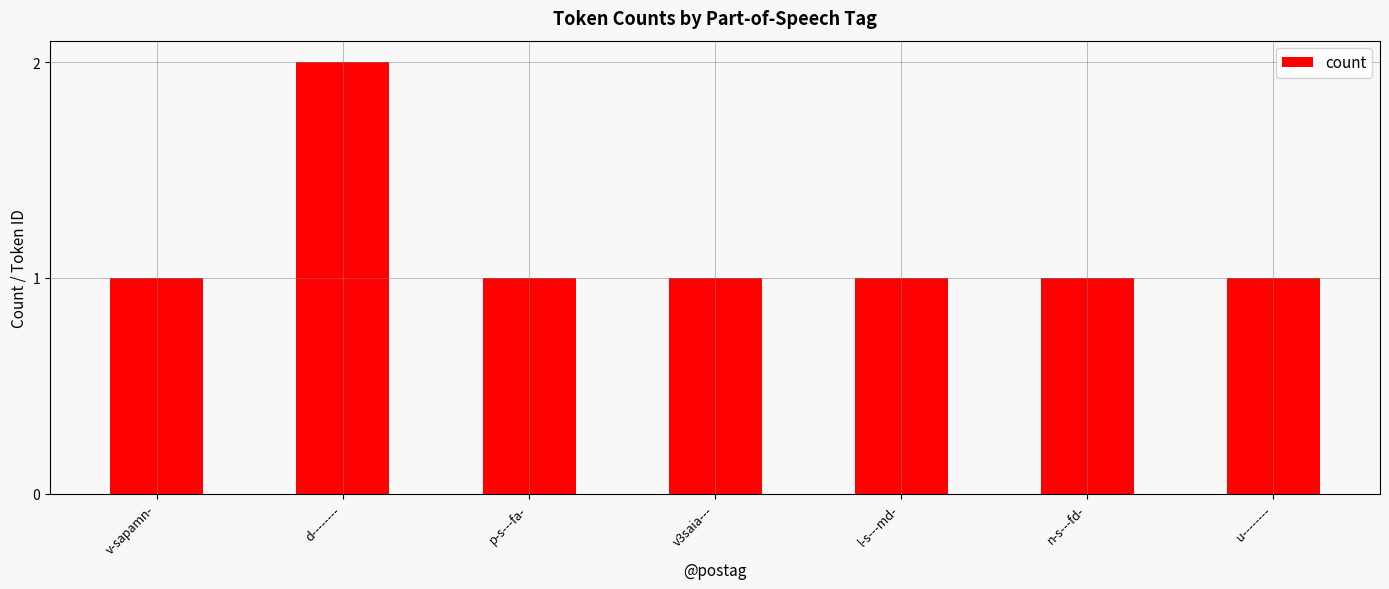

At which category does the chart reach its peak across all series?

d--------